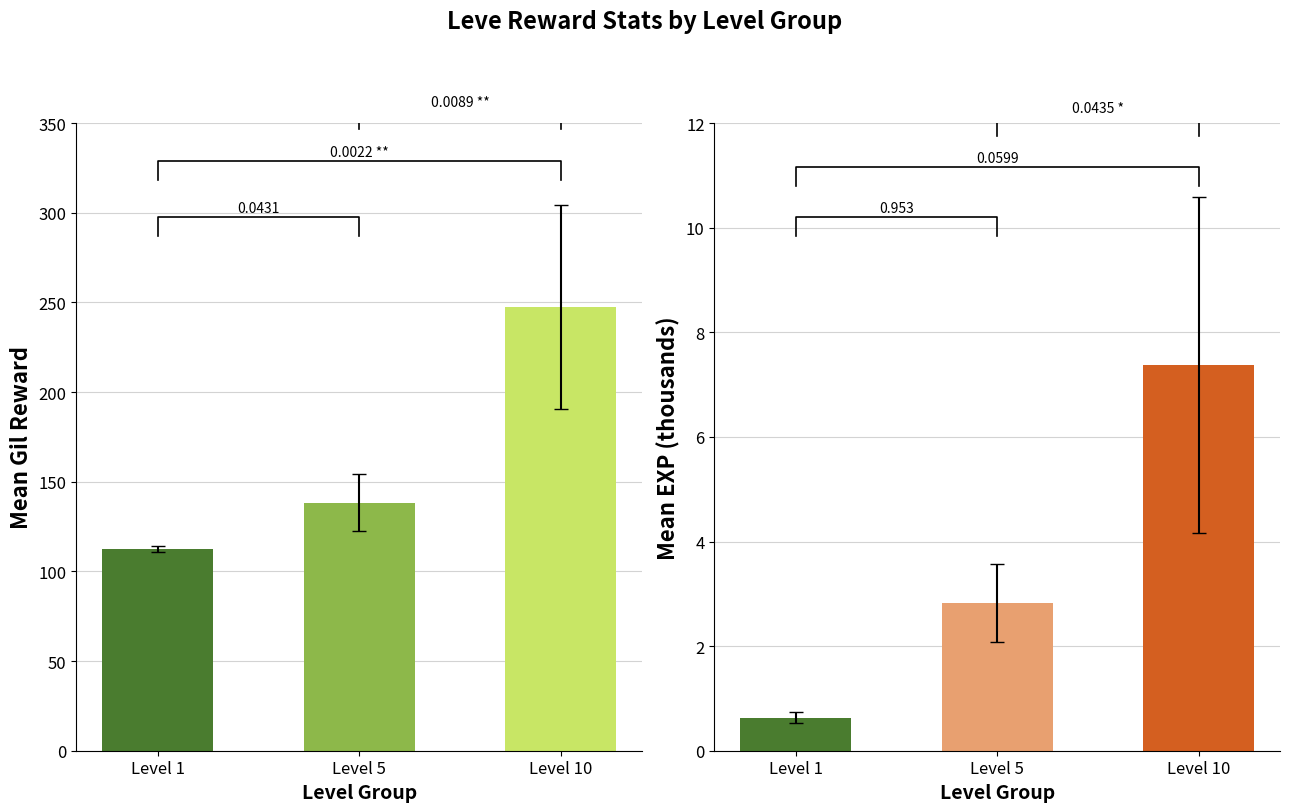

At Level 1, list the series in order from largest to smallest.

Gil Mean, EXP Mean (k)